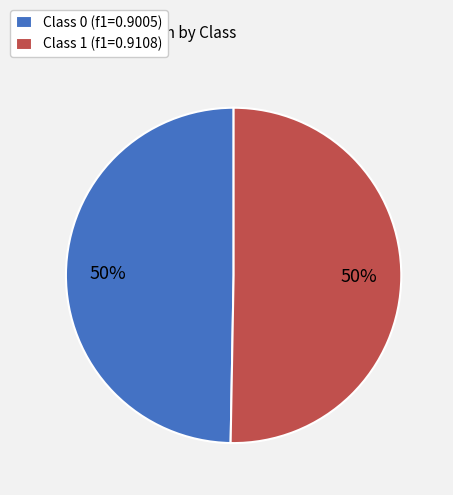

To the nearest percent, what percentage of the pie is Class 1 (f1=0.9108)?

50%